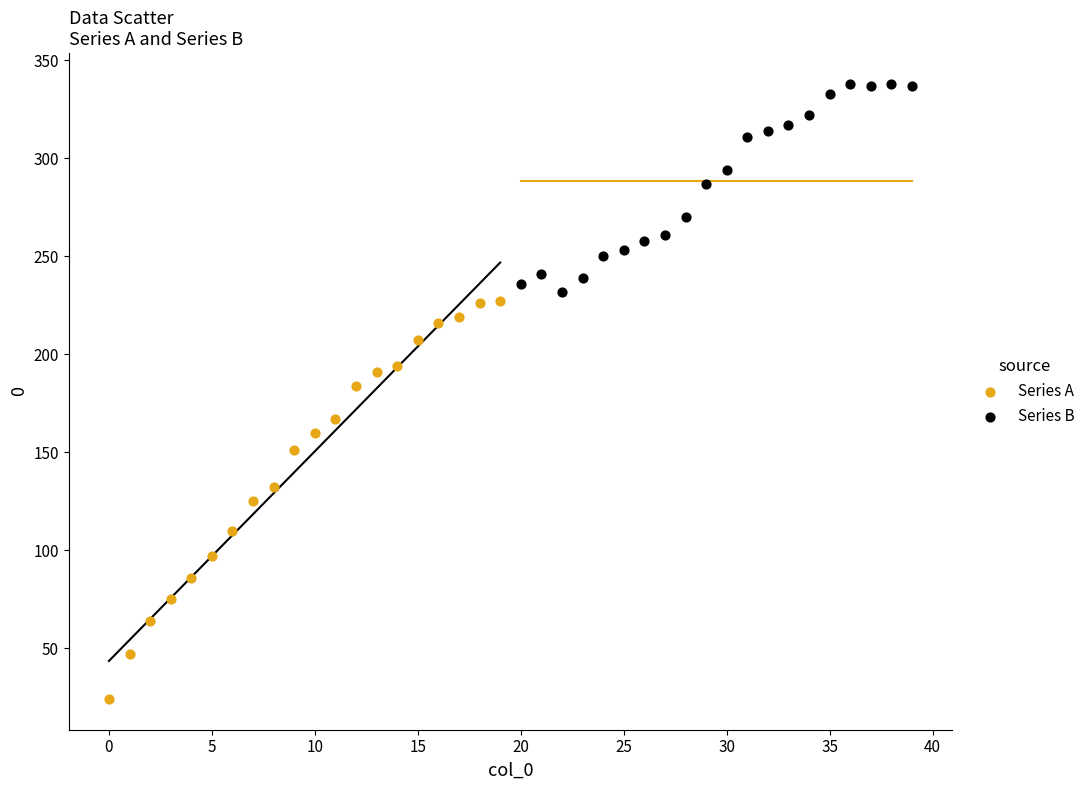

Which series reaches the maximum Y coordinate?

Series B